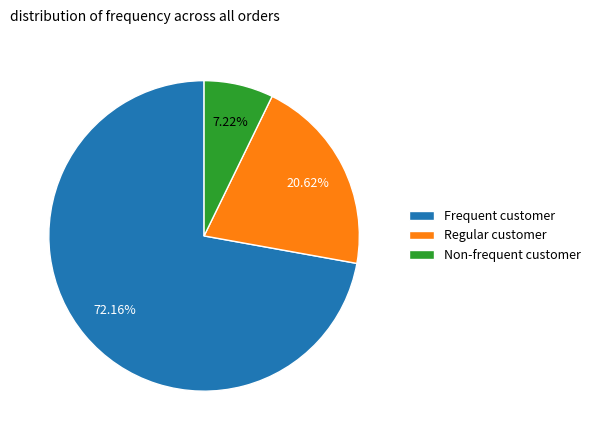

Rank the categories by value from lowest to highest.

Non-frequent customer, Regular customer, Frequent customer